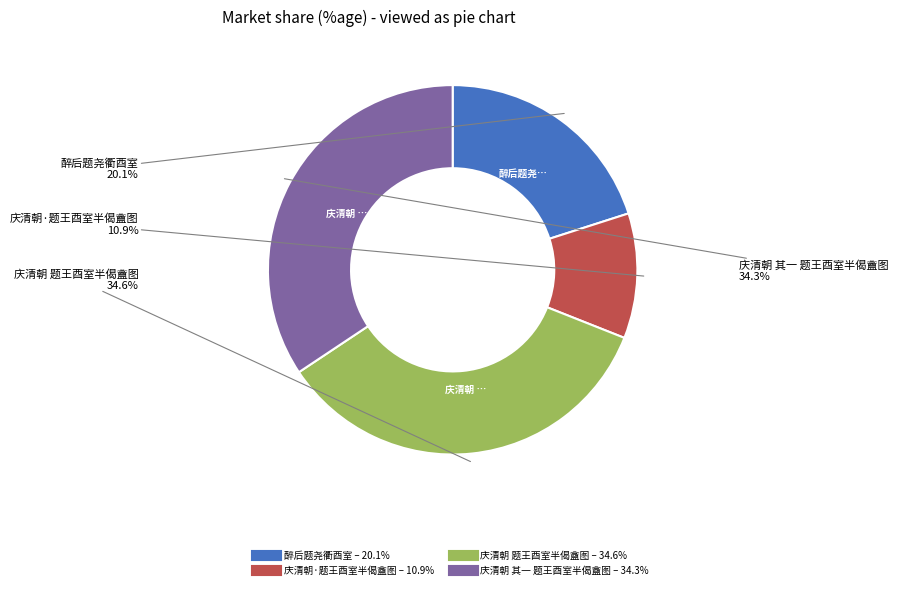

What portion of the pie excludes 庆清朝 其一 题王酉室半偈盦图?

65.7%